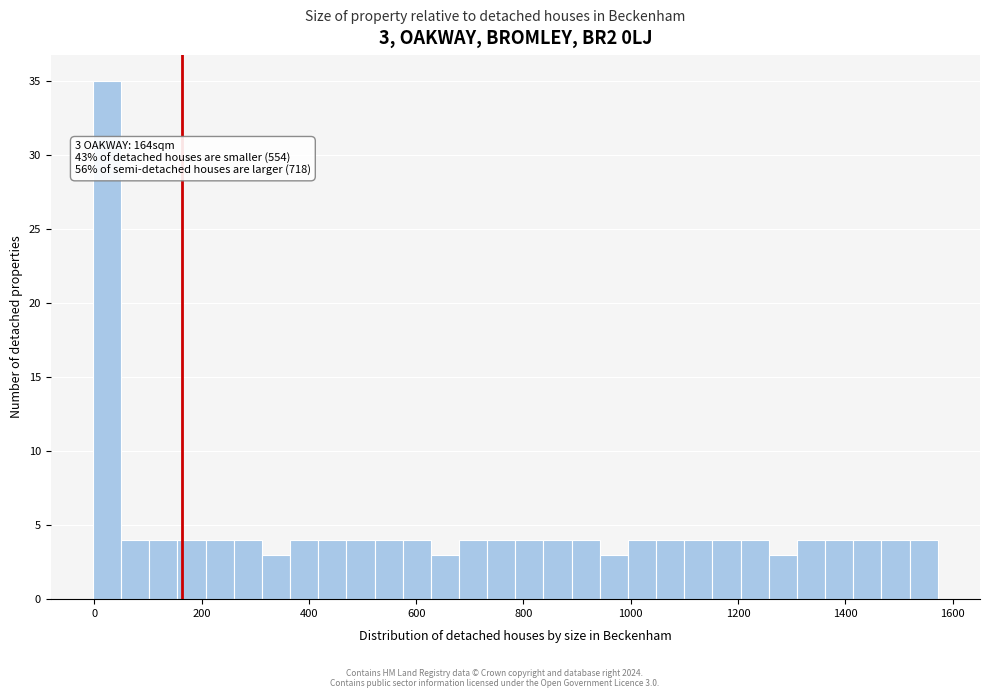

Around what value on the x-axis is the tallest bar? Give the approximate position of its centre, as read against the axis.

20